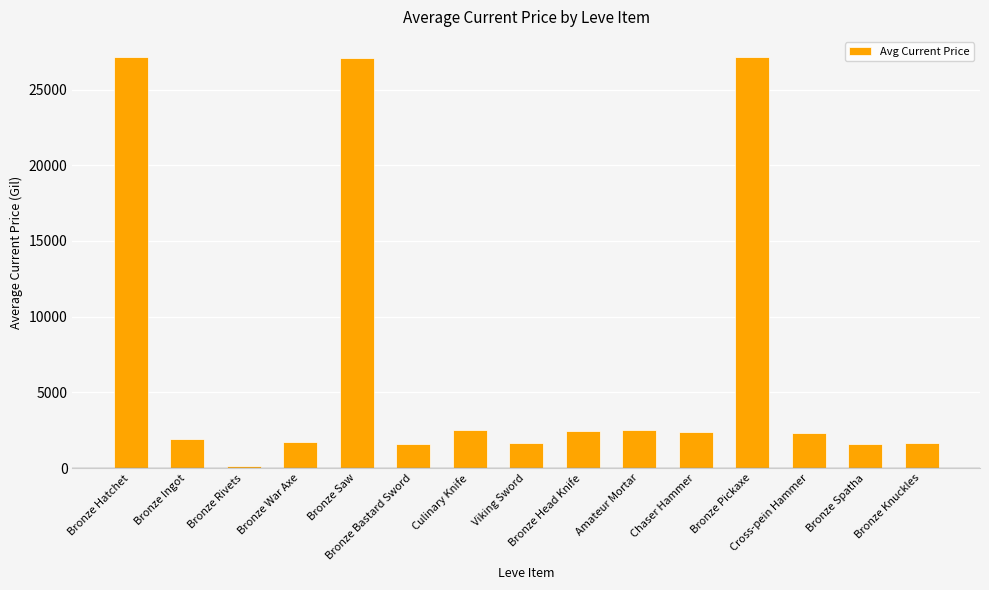

Count the number of categories in the chart.

15